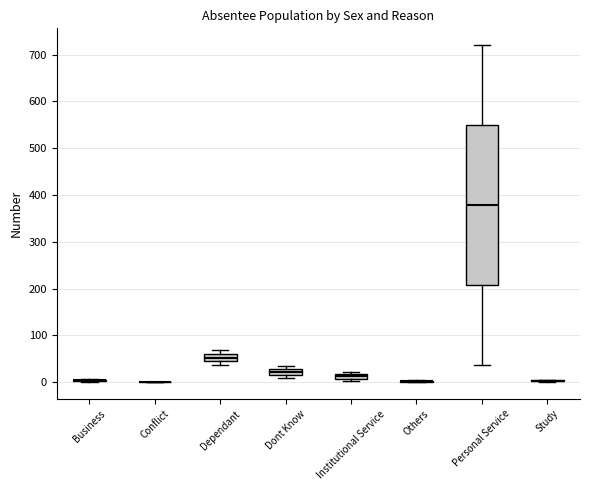

Comparing the boxes themselves (not the whiskers), which one is the tallest?

Personal Service